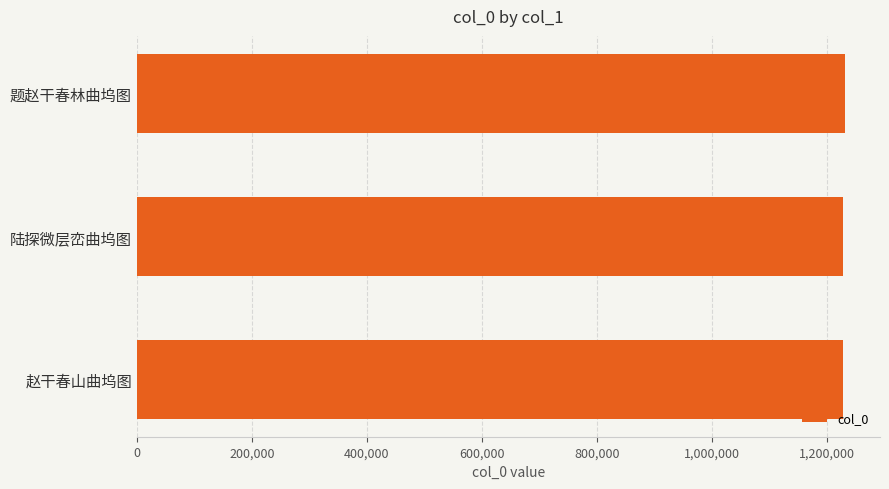

How many bars are there in total?

3